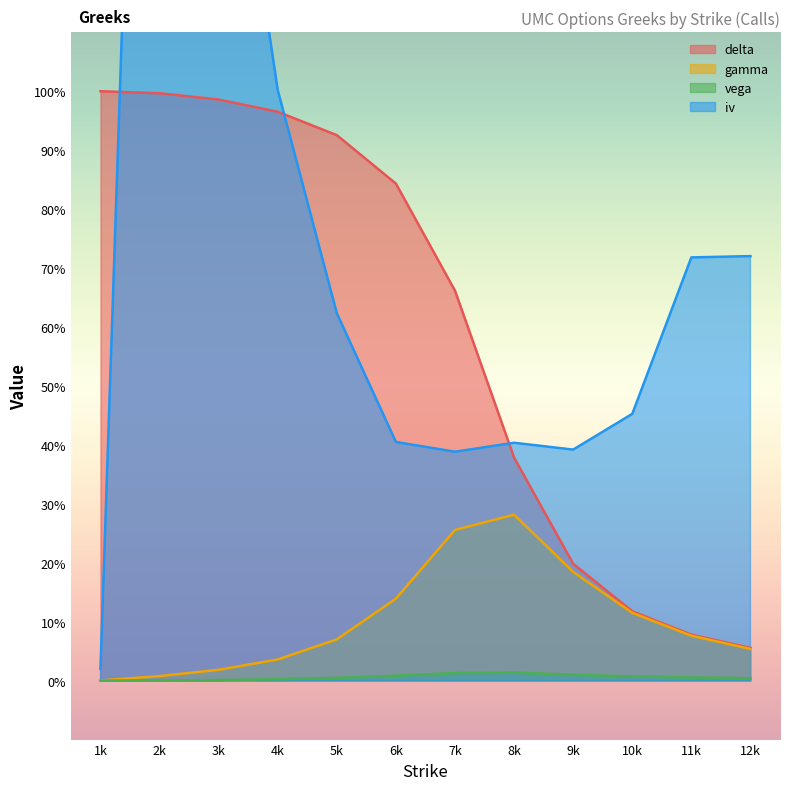

Which series has the widest spread of values?

iv